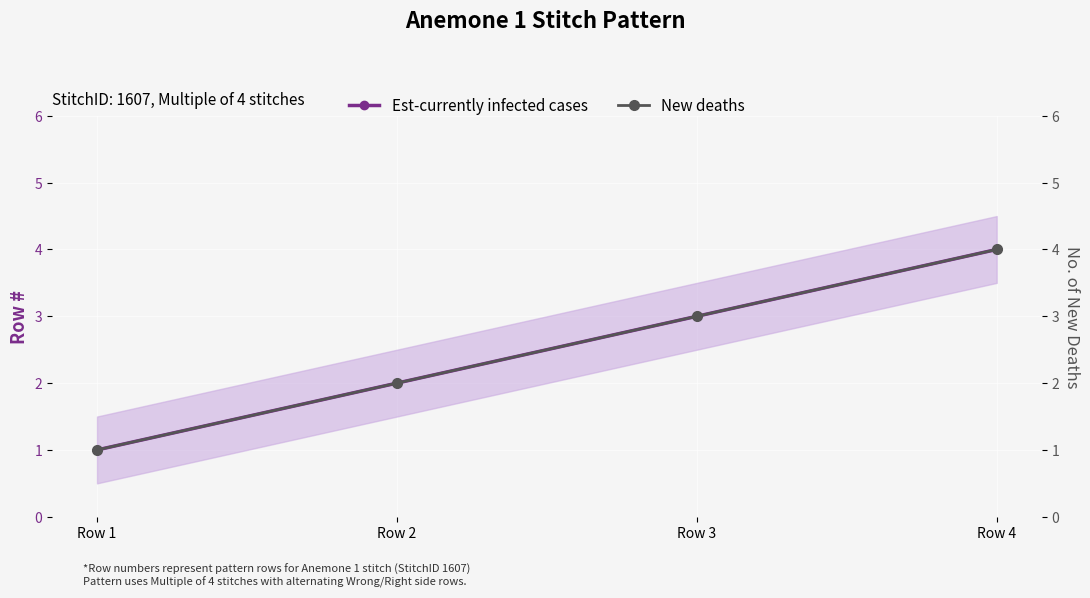

Rank the categories by New deaths value from lowest to highest.

Row 1, Row 2, Row 3, Row 4